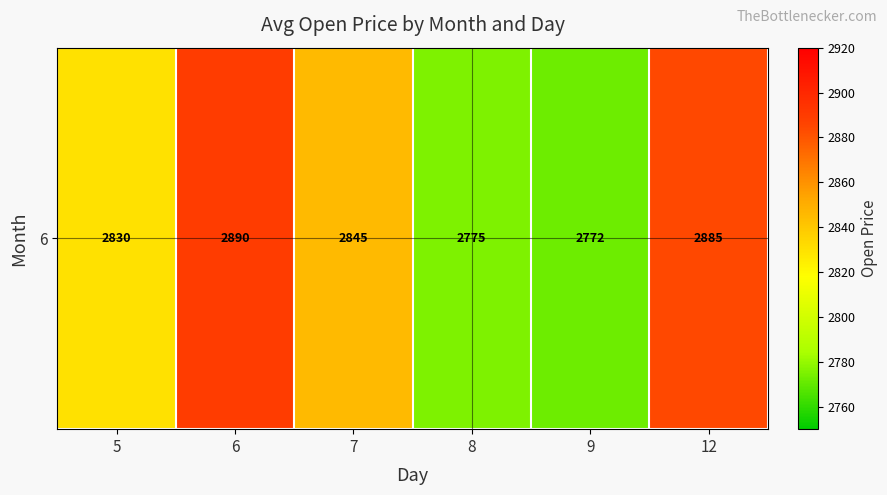

What is the ratio of the value at 9 to the value at 6?

1.0